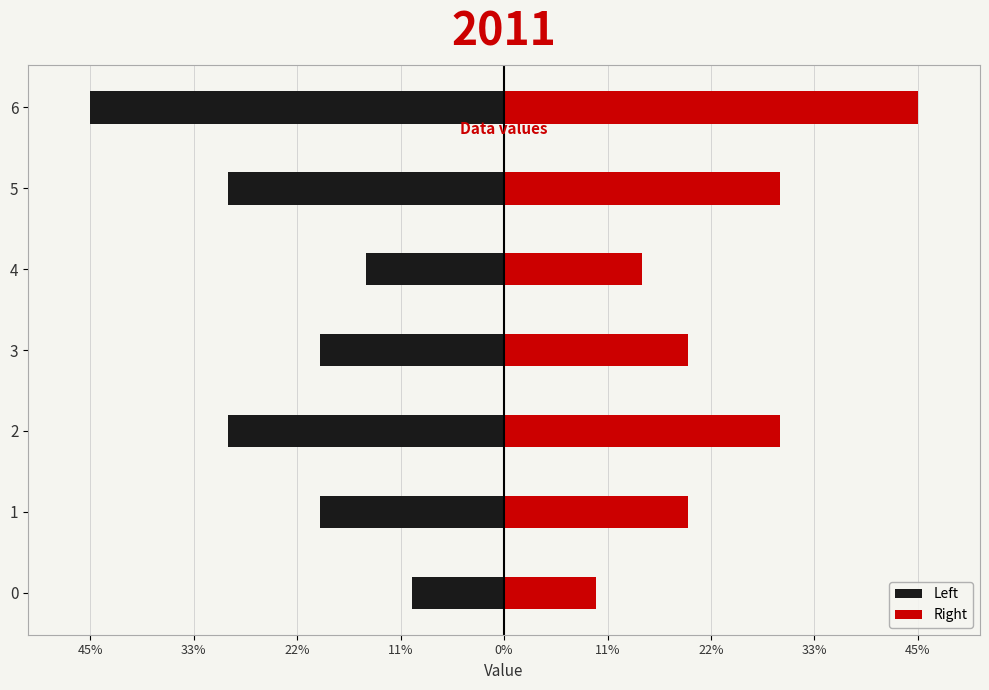

Which series has the widest spread of values?

Left